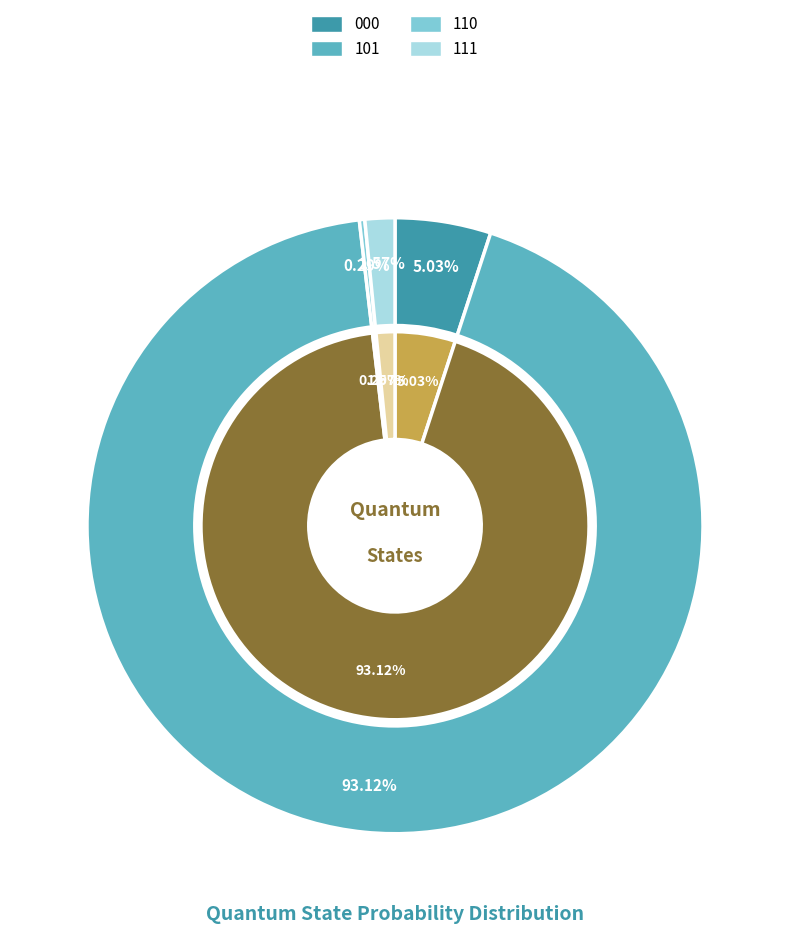

What is the change in value from 000 to 101?

+0.9